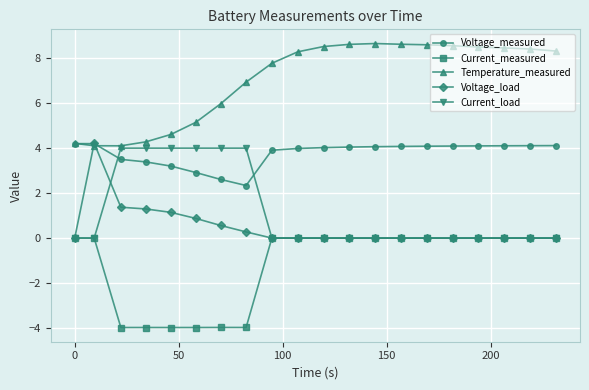

Which series has the largest total across all categories?

Temperature_measured